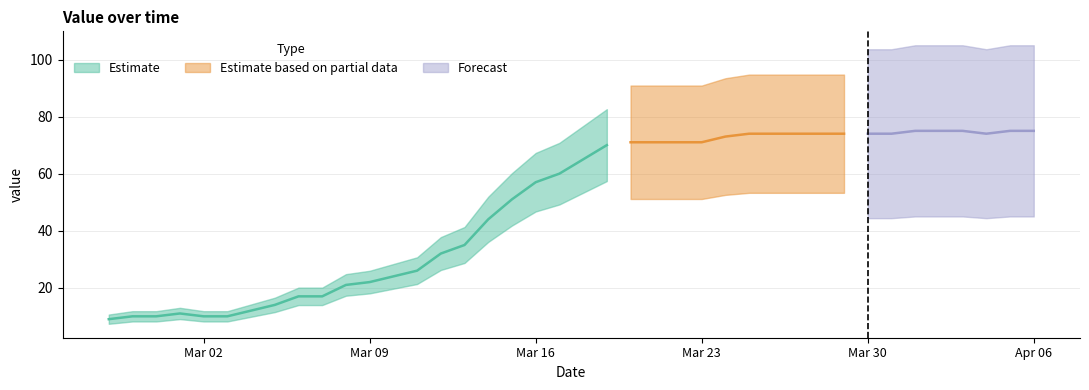

List the labels in order of value, smallest first.

2020-02-27, 2020-02-28, 2020-02-29, 2020-03-02, 2020-03-03, 2020-03-01, 2020-03-04, 2020-03-05, 2020-03-06, 2020-03-07, 2020-03-08, 2020-03-09, 2020-03-10, 2020-03-11, 2020-03-12, 2020-03-13, 2020-03-14, 2020-03-15, 2020-03-16, 2020-03-17, 2020-03-18, 2020-03-19, 2020-03-20, 2020-03-21, 2020-03-22, 2020-03-23, 2020-03-24, 2020-03-25, 2020-03-26, 2020-03-27, 2020-03-28, 2020-03-29, 2020-03-30, 2020-03-31, 2020-04-04, 2020-04-01, 2020-04-02, 2020-04-03, 2020-04-05, 2020-04-06